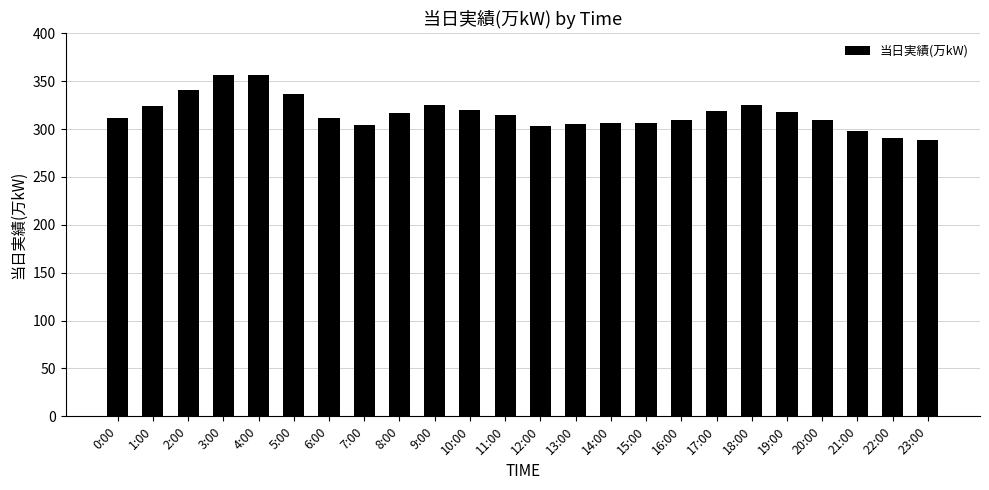

How many data points are less than 315?

12